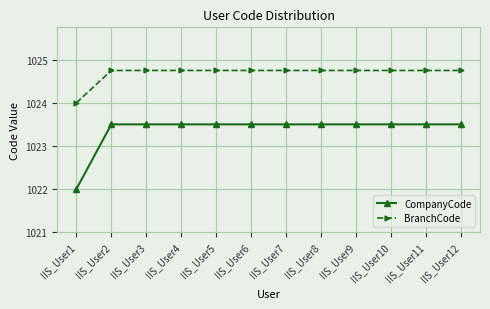

Which series has the largest range (max minus min)?

CompanyCode